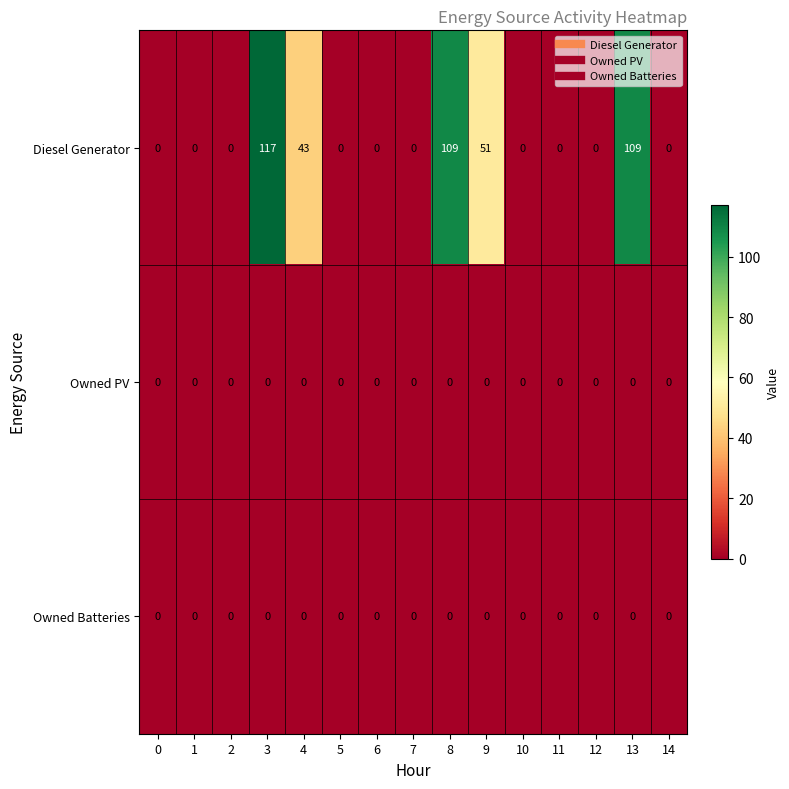

At which label is Diesel Generator closest to 58?

9